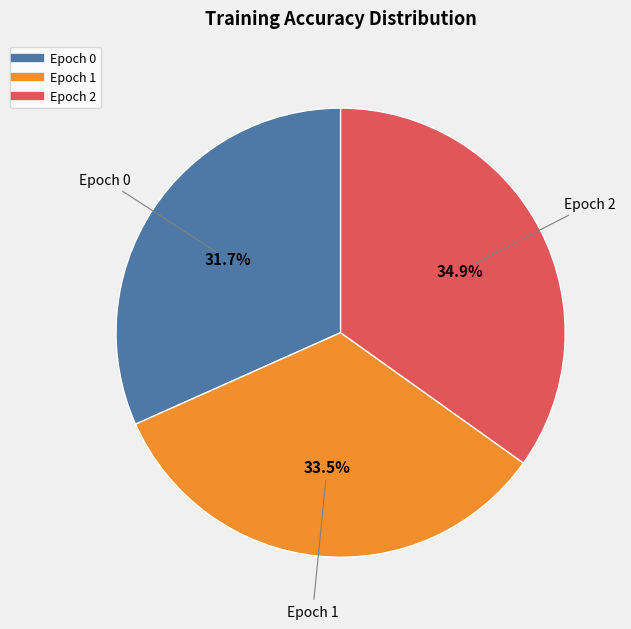

How many slices are in this pie chart?

3